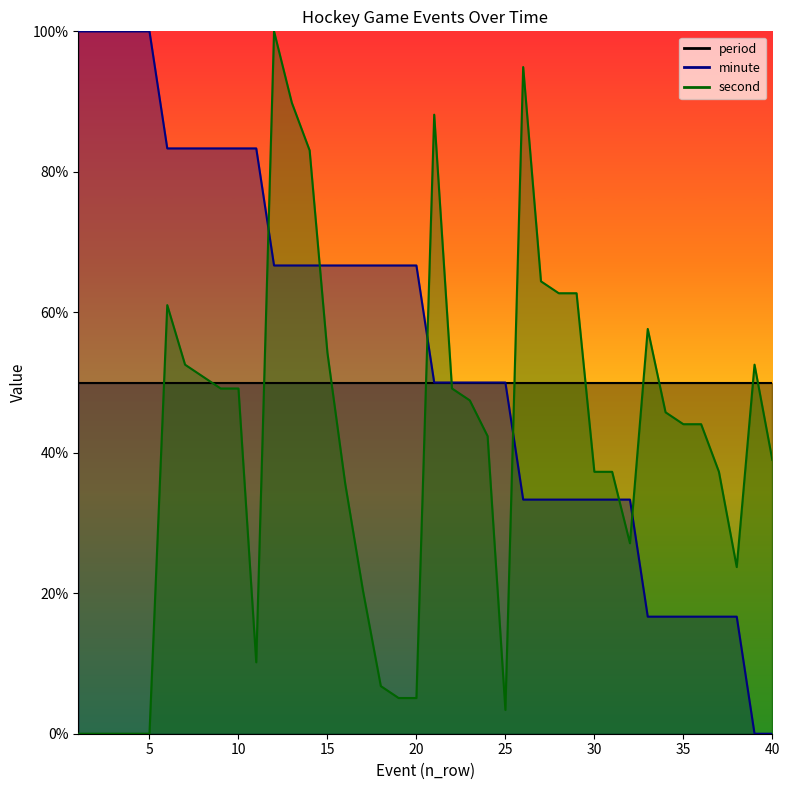

What is the value of the second point at the 36th from the left?

44.1